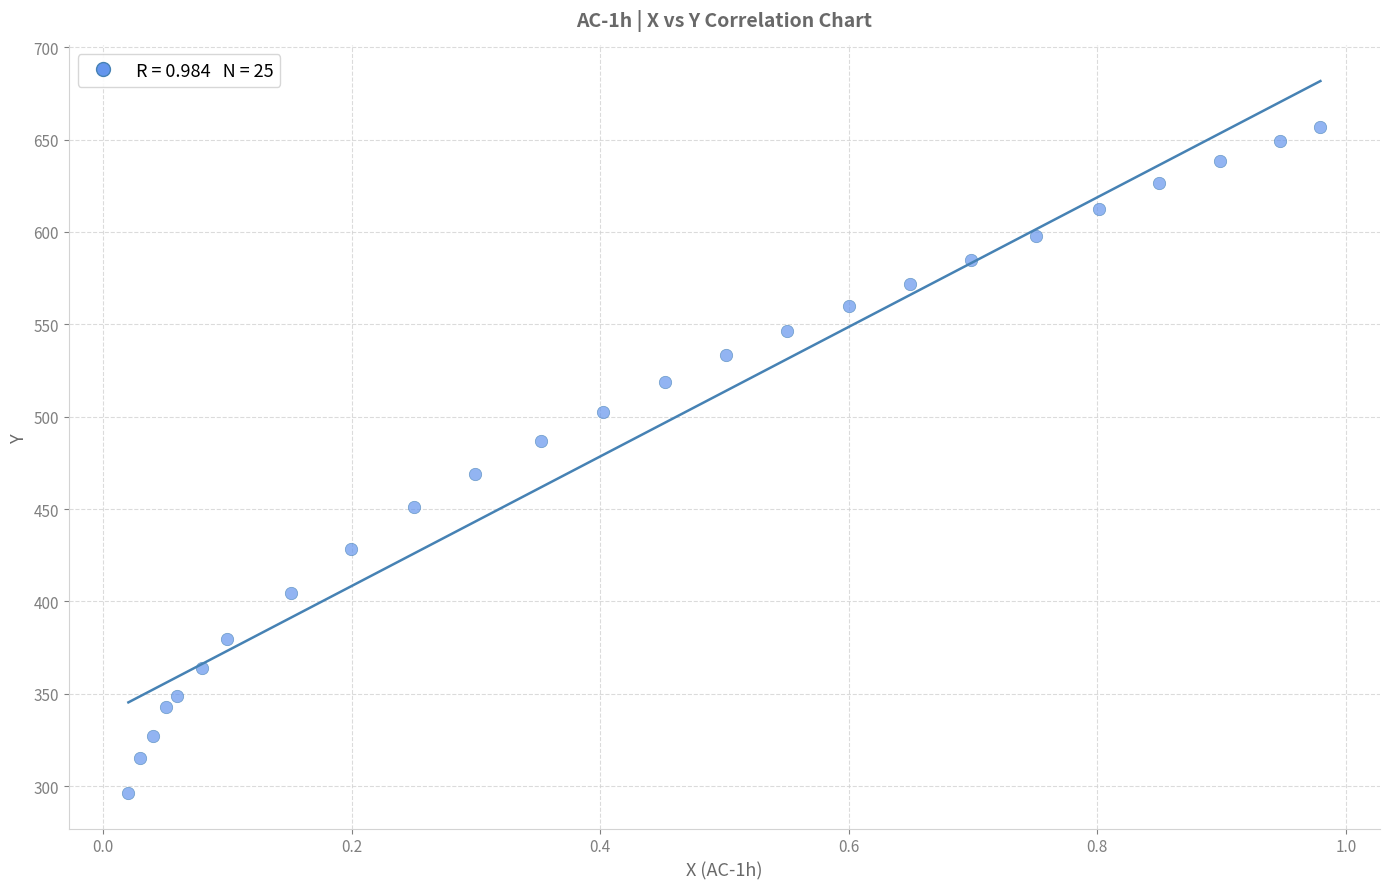

What is the range of X values (max minus min)?

1.0